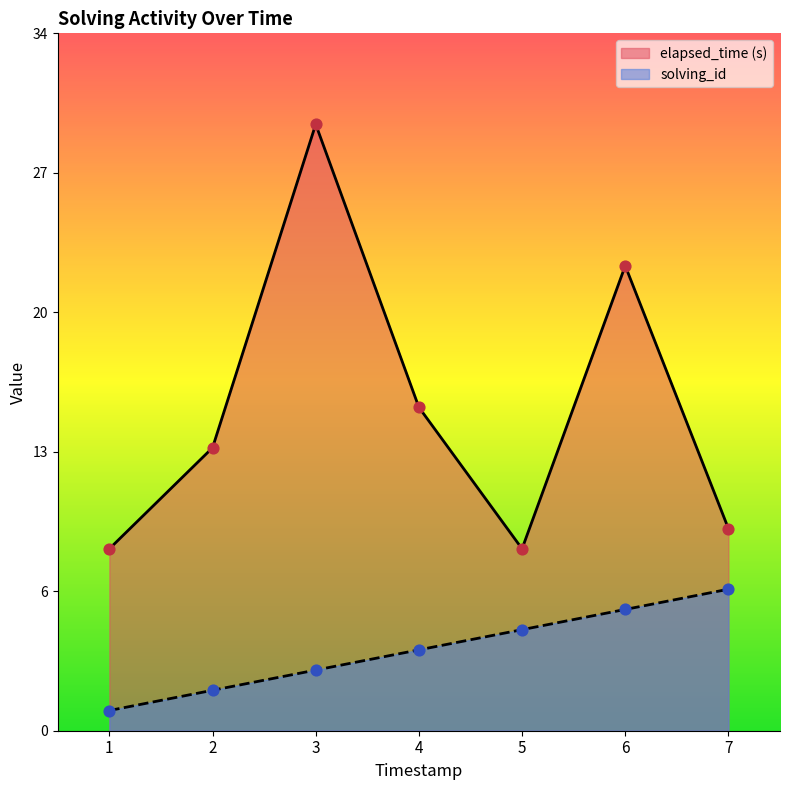

Which series reaches the minimum Y coordinate?

solving_id